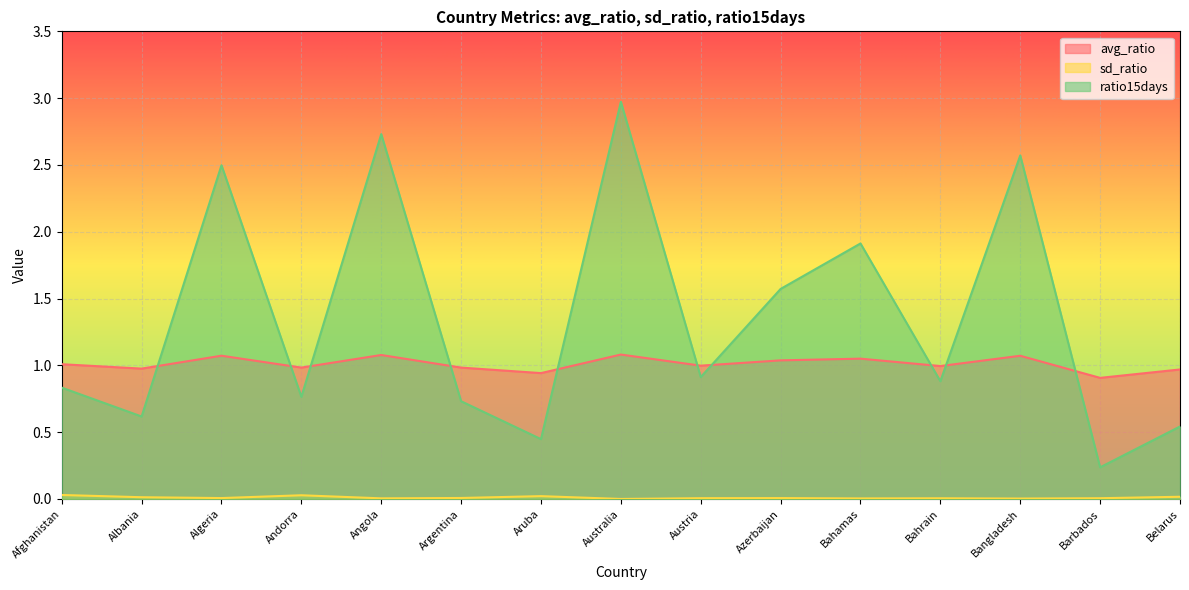

What is the difference between the ratio15days values at Andorra and Belarus?

0.2